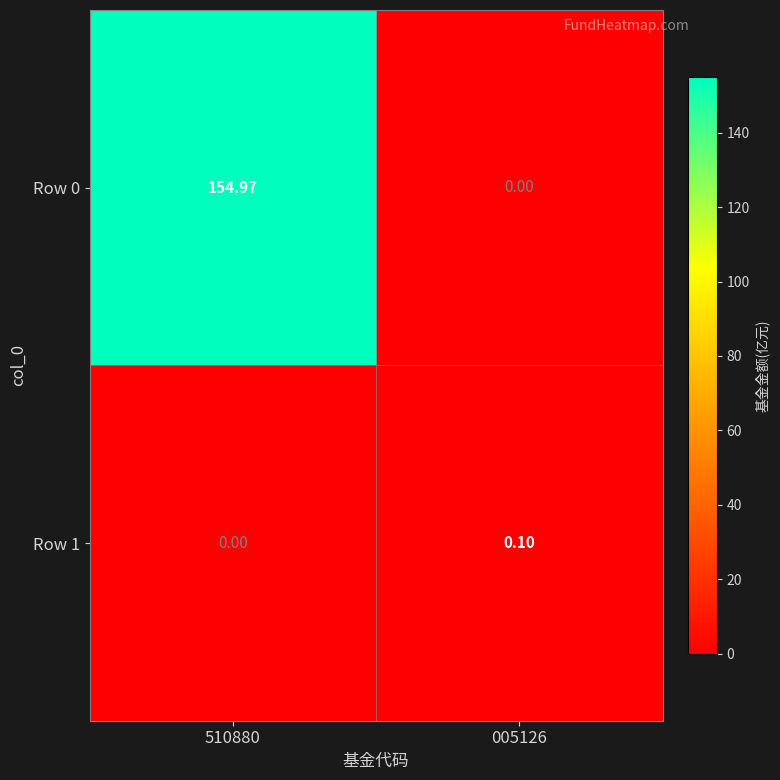

Is the value of Row 0 at 005126 greater than the value of Row 1 at 005126?

No